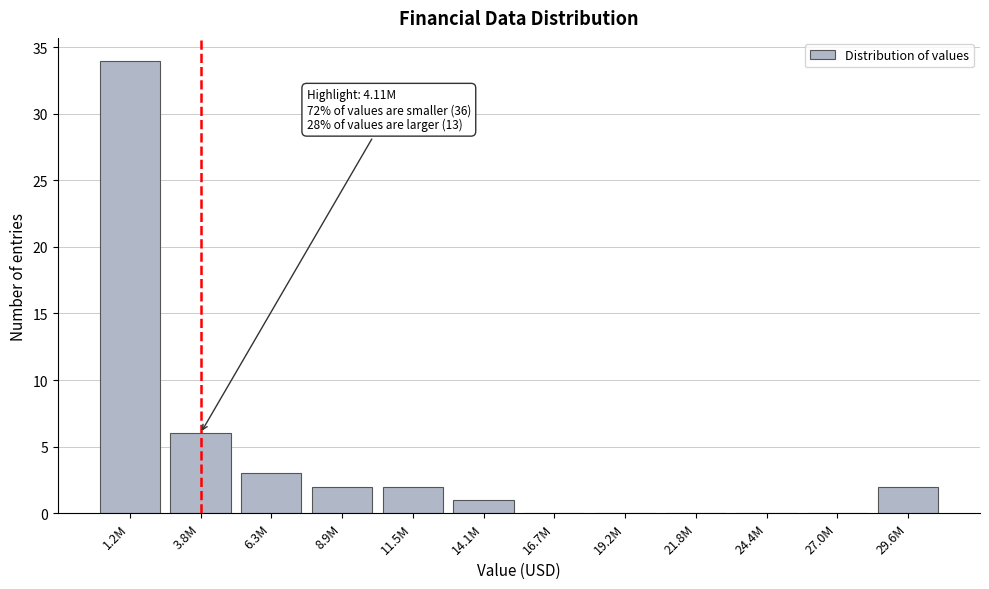

Reading right to left, extract all data points from this chart.

29.6M=2	27.0M=0	24.4M=0	21.8M=0	19.2M=0	16.7M=0	14.1M=1	11.5M=2	8.9M=2	6.3M=3	3.8M=6	1.2M=34